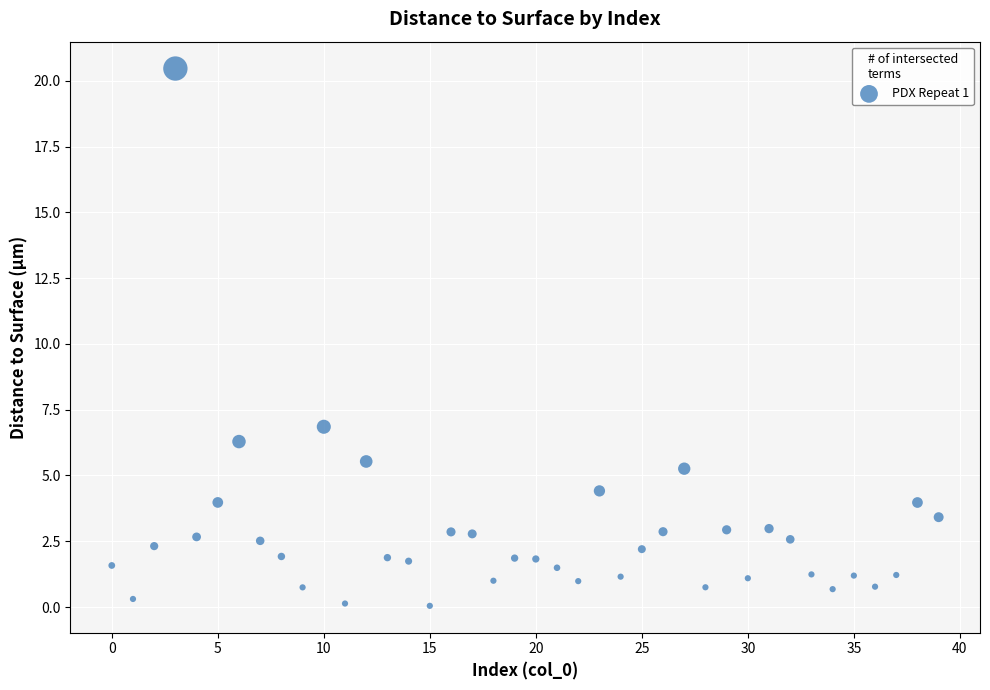

What is the range of Y values (max minus min)?

20.4